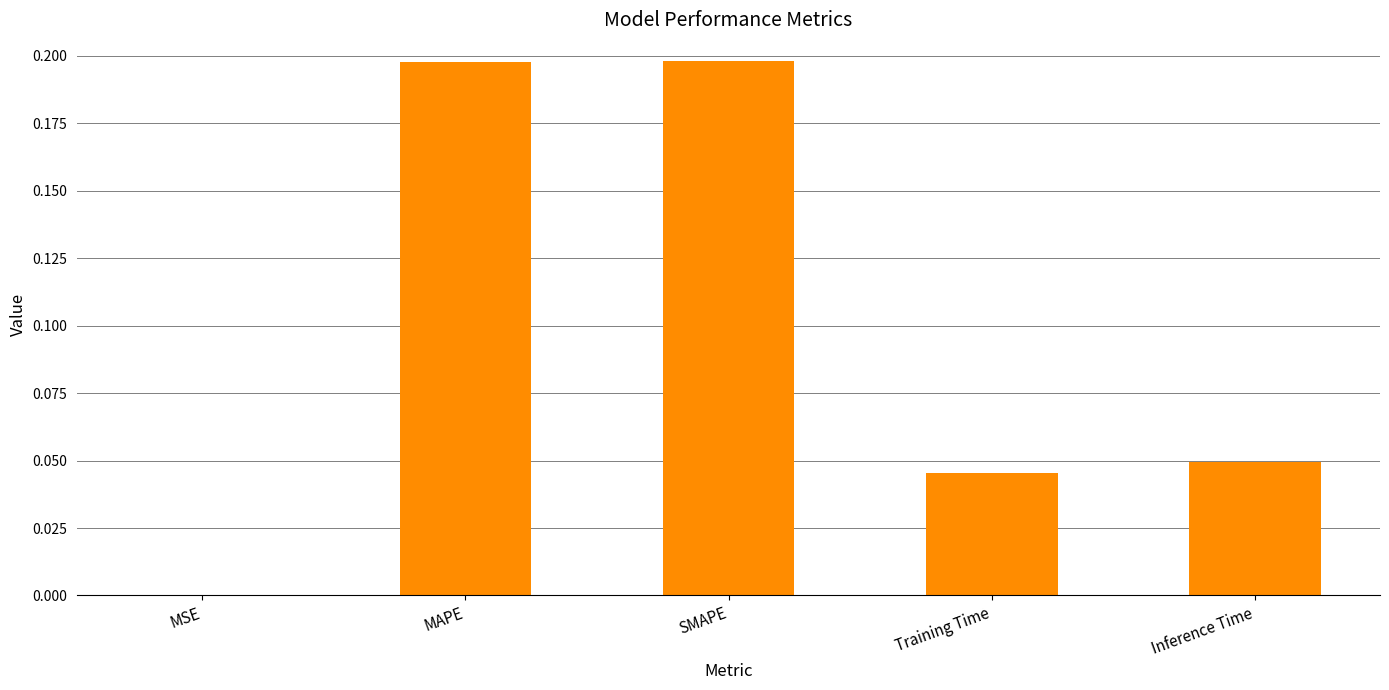

What is the average value?

0.1